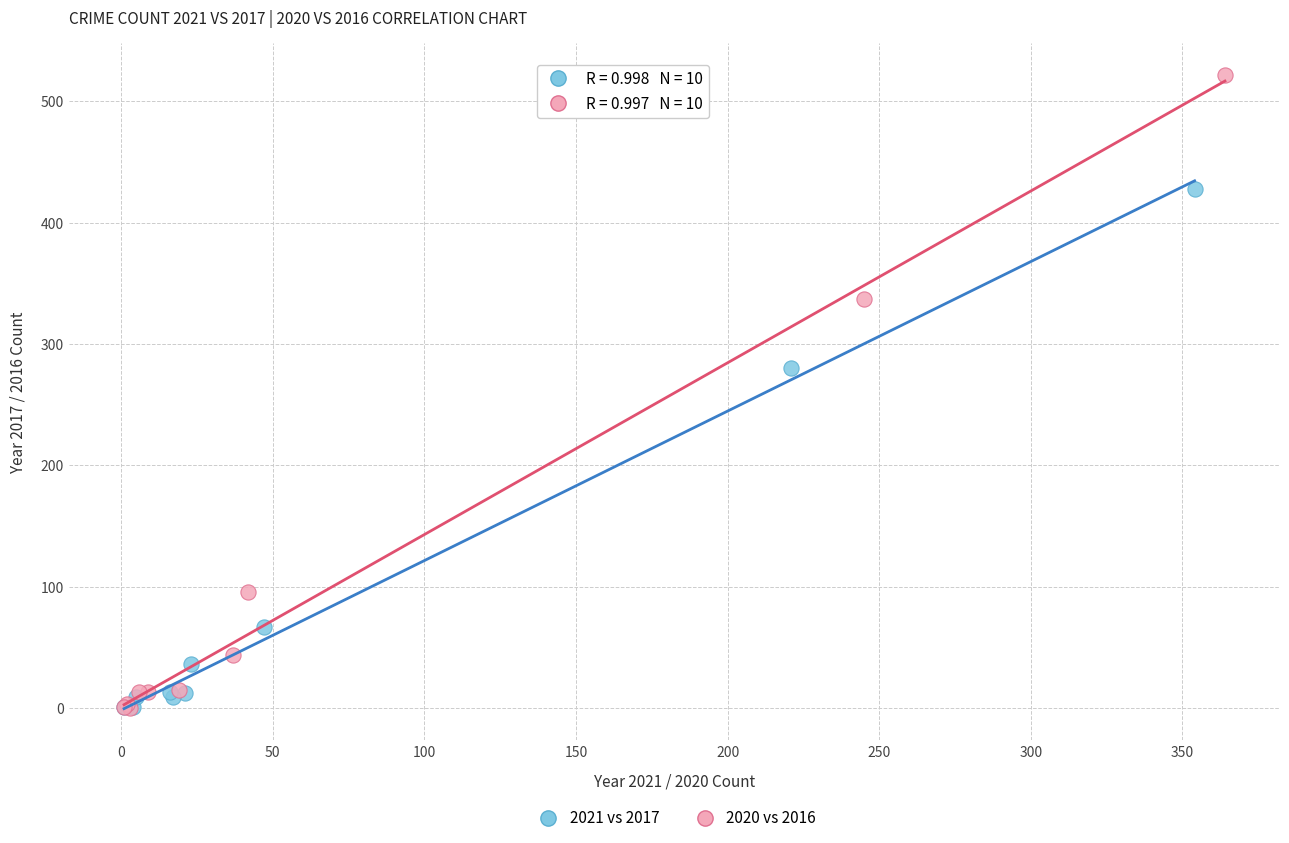

Which series has the widest spread of Y values?

2020 vs 2016